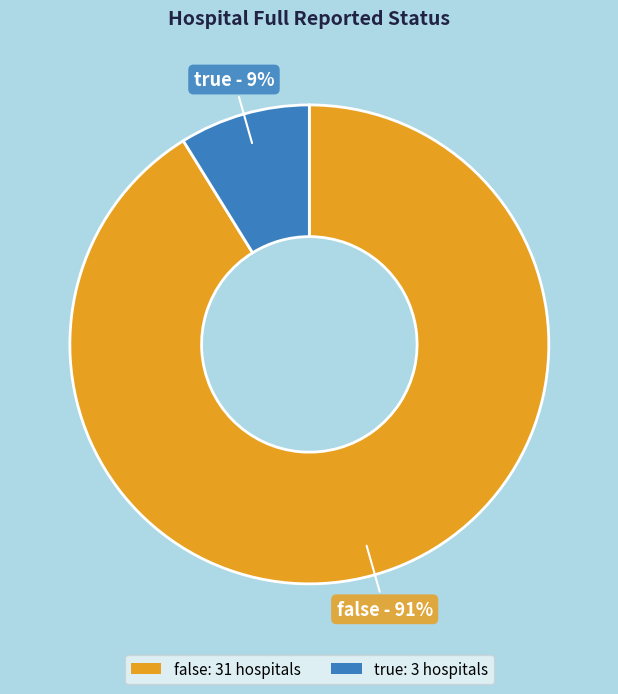

To the nearest percent, what is the average slice percentage?

50%